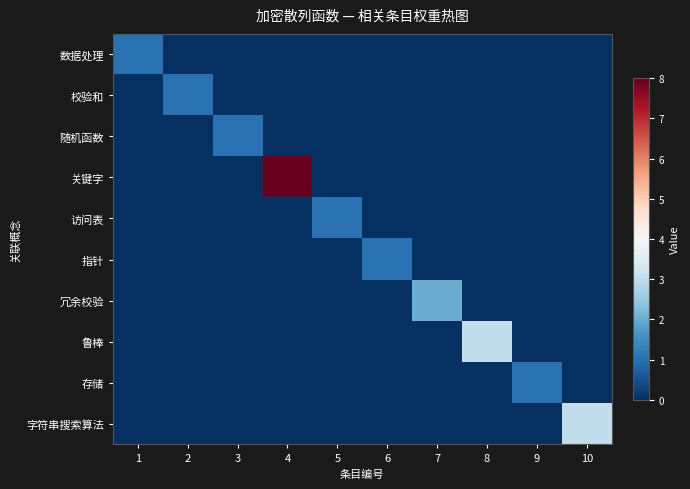

Reading left to right, what are all the values shown in this chart?

数据处理: 1=1	2=0	3=0	4=0	5=0	6=0	7=0	8=0	9=0	10=0
校验和: 1=0	2=1	3=0	4=0	5=0	6=0	7=0	8=0	9=0	10=0
随机函数: 1=0	2=0	3=1	4=0	5=0	6=0	7=0	8=0	9=0	10=0
关键字: 1=0	2=0	3=0	4=8	5=0	6=0	7=0	8=0	9=0	10=0
访问表: 1=0	2=0	3=0	4=0	5=1	6=0	7=0	8=0	9=0	10=0
指针: 1=0	2=0	3=0	4=0	5=0	6=1	7=0	8=0	9=0	10=0
冗余校验: 1=0	2=0	3=0	4=0	5=0	6=0	7=2	8=0	9=0	10=0
鲁棒: 1=0	2=0	3=0	4=0	5=0	6=0	7=0	8=3	9=0	10=0
存储: 1=0	2=0	3=0	4=0	5=0	6=0	7=0	8=0	9=1	10=0
字符串搜索算法: 1=0	2=0	3=0	4=0	5=0	6=0	7=0	8=0	9=0	10=3